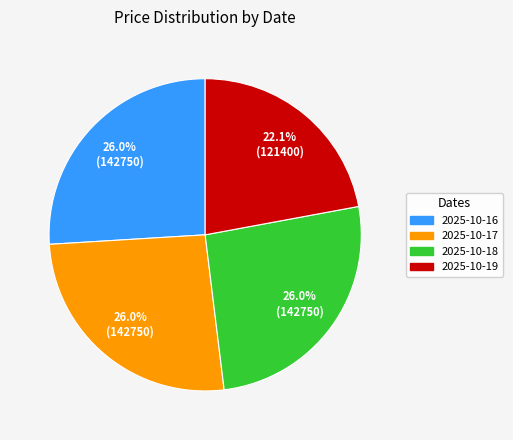

What percentage is NOT represented by 2025-10-18?

74.0%